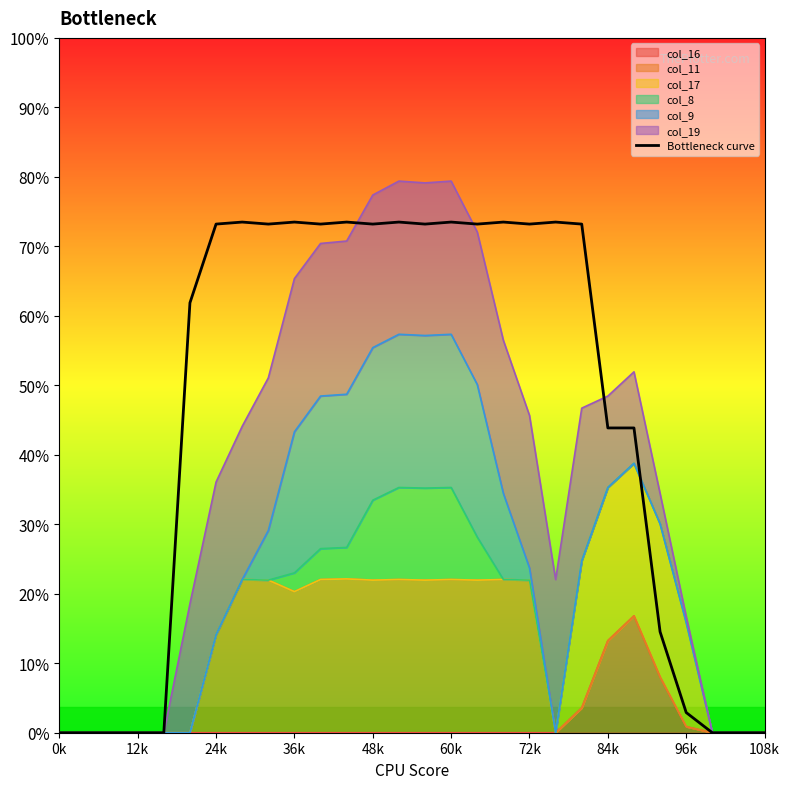

What is the sum of all values?

3421.2